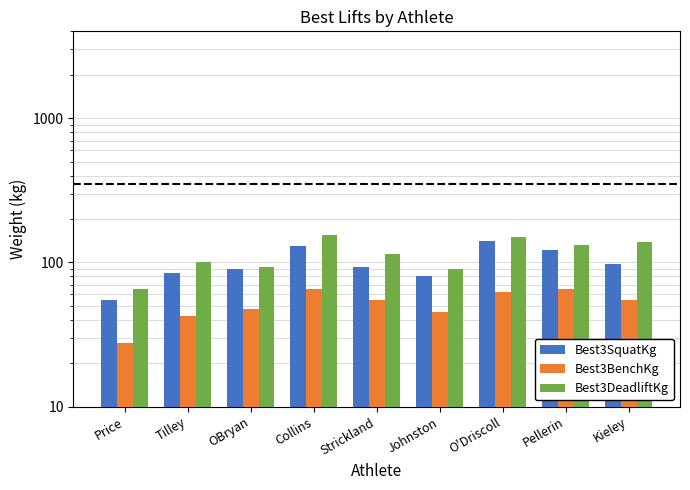

Reading left to right, extract all data points from this chart.

Best3SquatKg: Price=55.0	Tilley=85.0	OBryan=90.0	Collins=130.0	Strickland=92.5	Johnston=80.0	O'Driscoll=140.0	Pellerin=122.5	Kieley=97.5
Best3BenchKg: Price=27.5	Tilley=42.5	OBryan=47.5	Collins=65.0	Strickland=55.0	Johnston=45.0	O'Driscoll=62.5	Pellerin=65.0	Kieley=55.0
Best3DeadliftKg: Price=65.0	Tilley=100.0	OBryan=92.5	Collins=155.0	Strickland=115.0	Johnston=90.0	O'Driscoll=150.0	Pellerin=132.5	Kieley=137.5